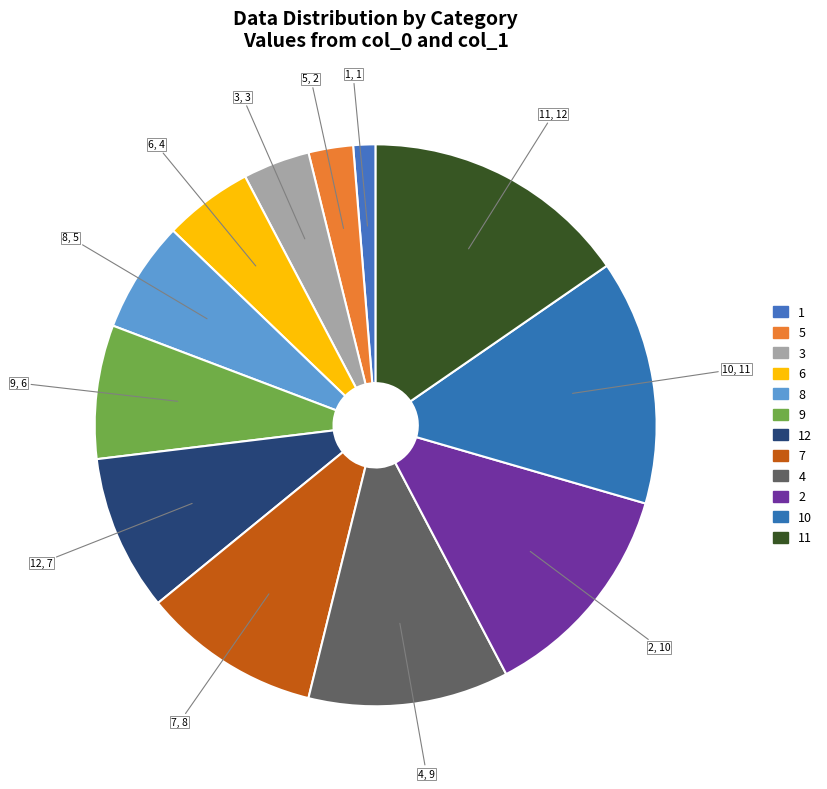

Is the sum of 8 and 2 greater than half?

No